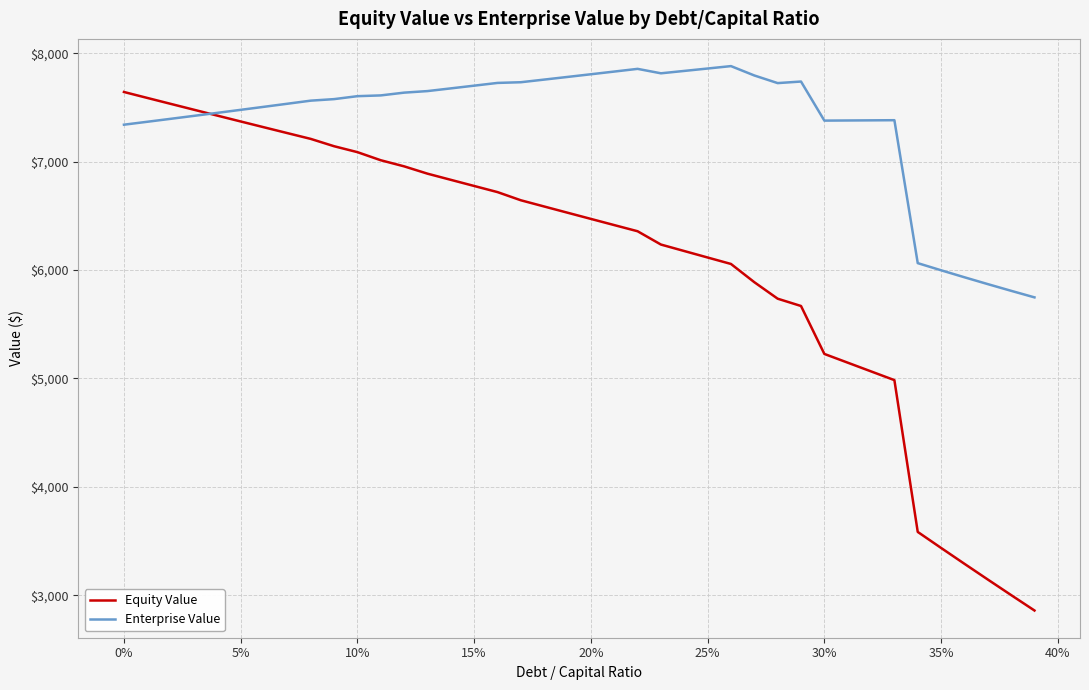

What is the maximum value for Equity Value?

7643.0